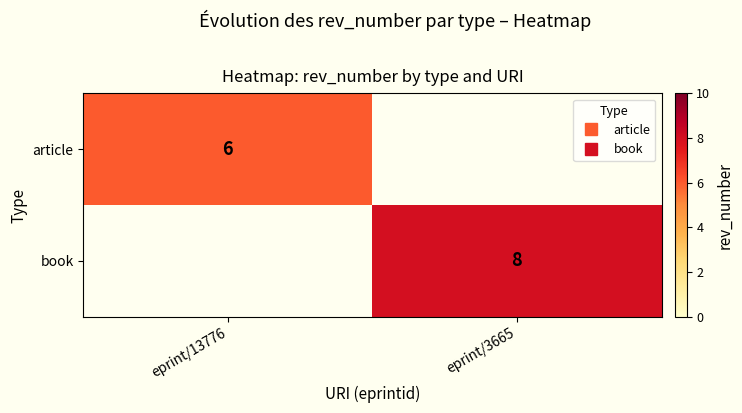

What is the highest value of the article series?

6.0